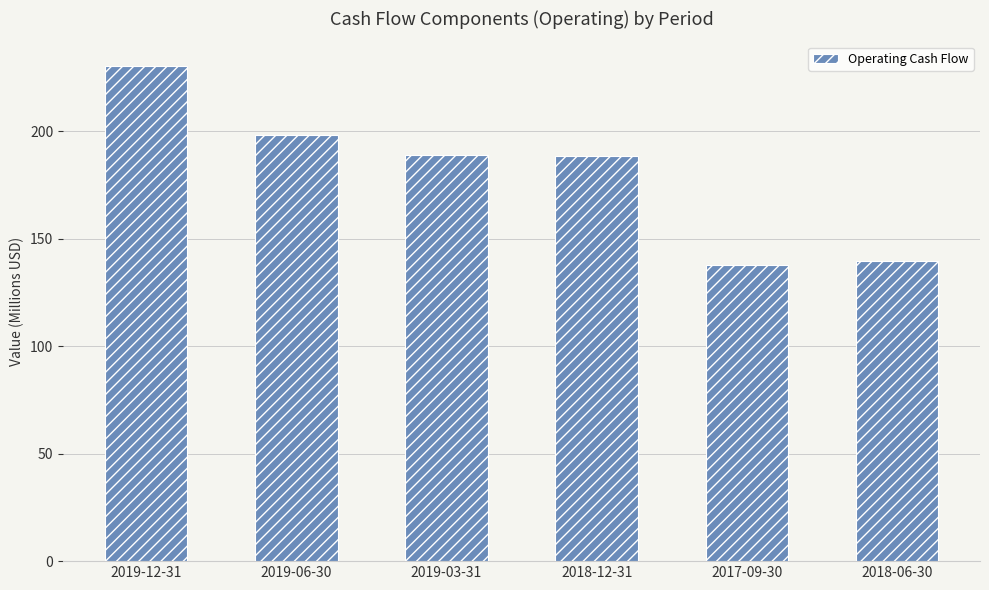

What is the minimum value shown in the chart?

138.0